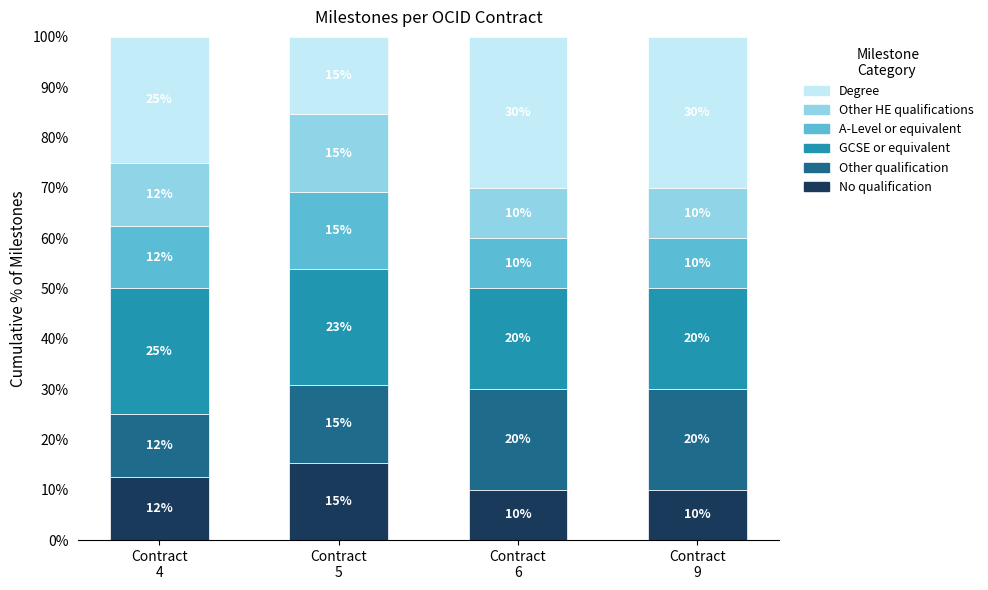

Are the bars grouped side by side (vs. stacked)?

No